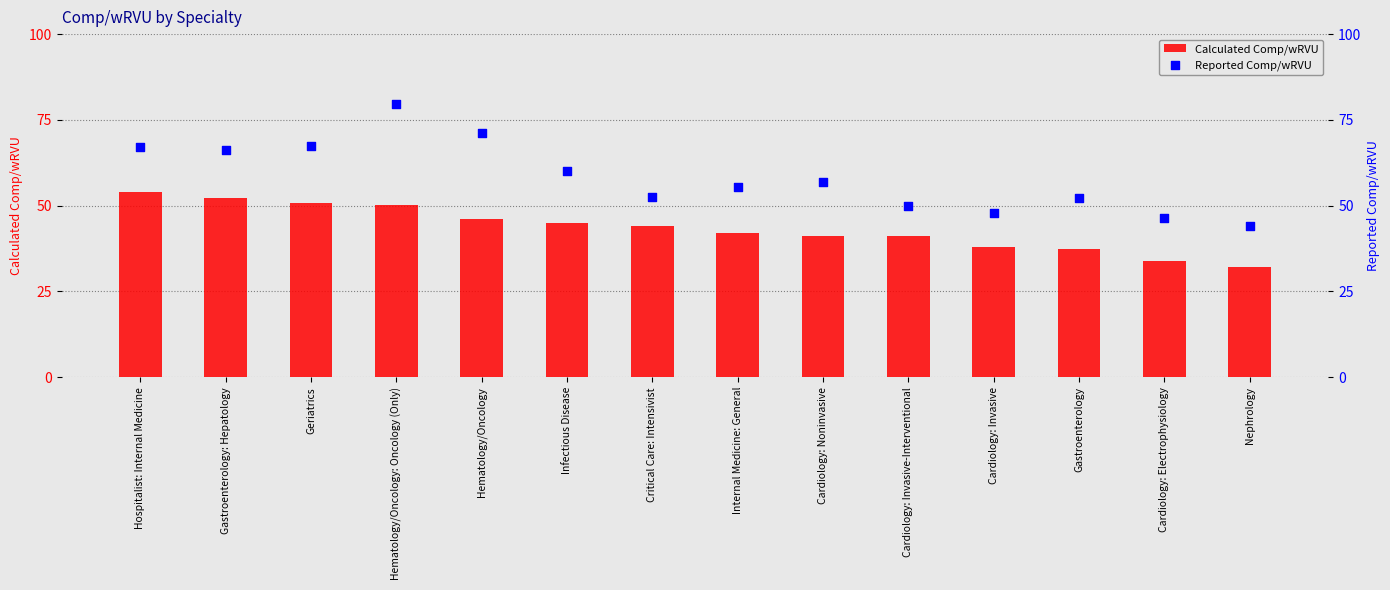

What is the total value across all series at Gastroenterology: Hepatology?

118.6